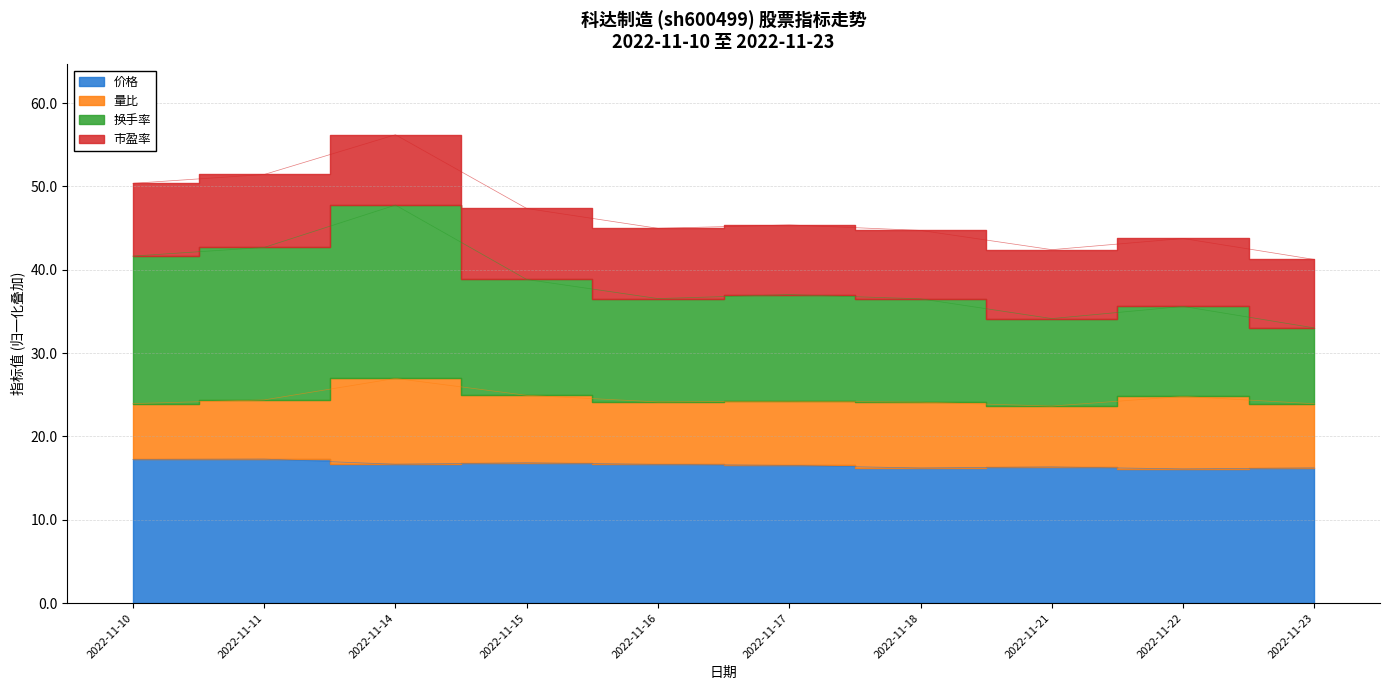

Is the value of 价格 at 2022-11-22 greater than the value of 换手率 at 2022-11-14?

No